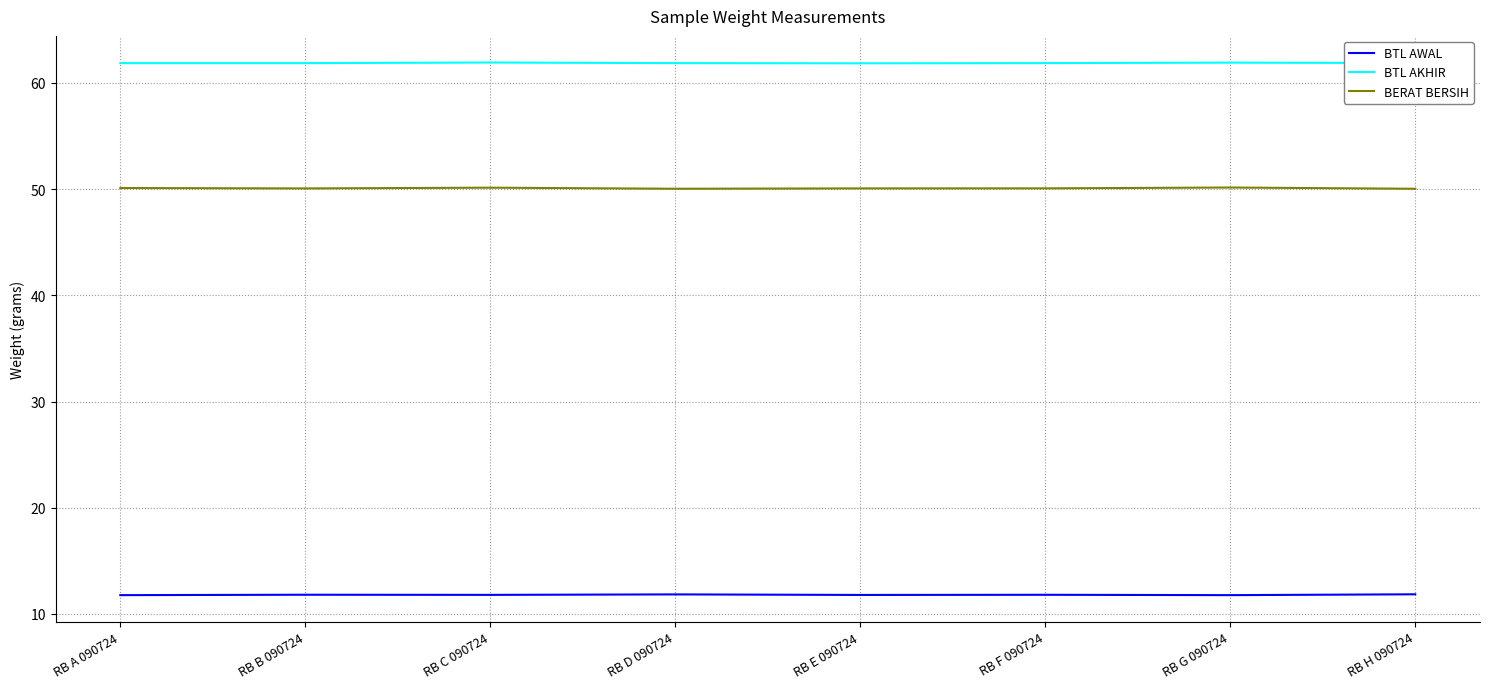

What position from the left is RB G 090724?

7